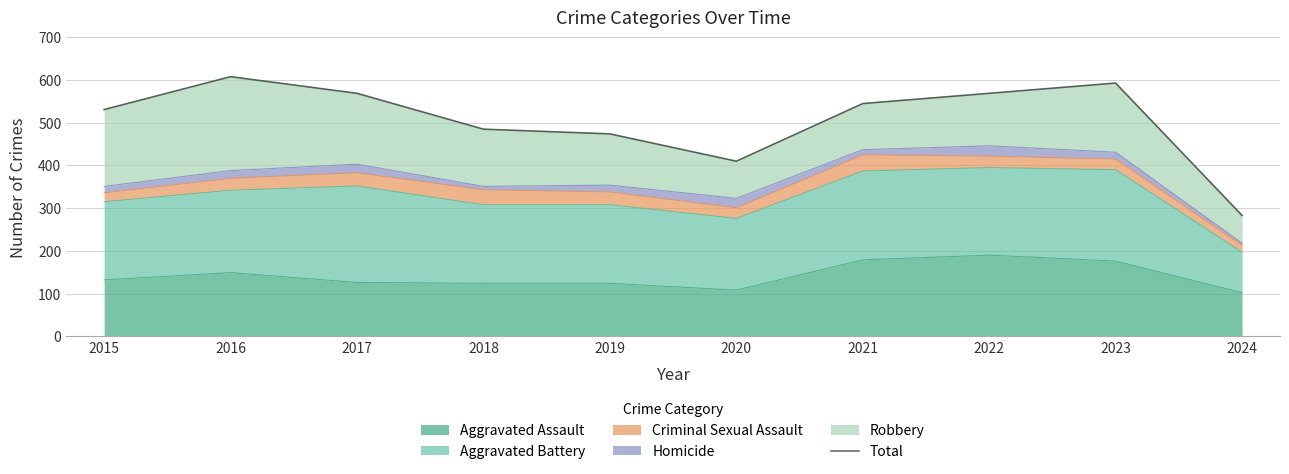

What is the value of the 7th point from the left?

545